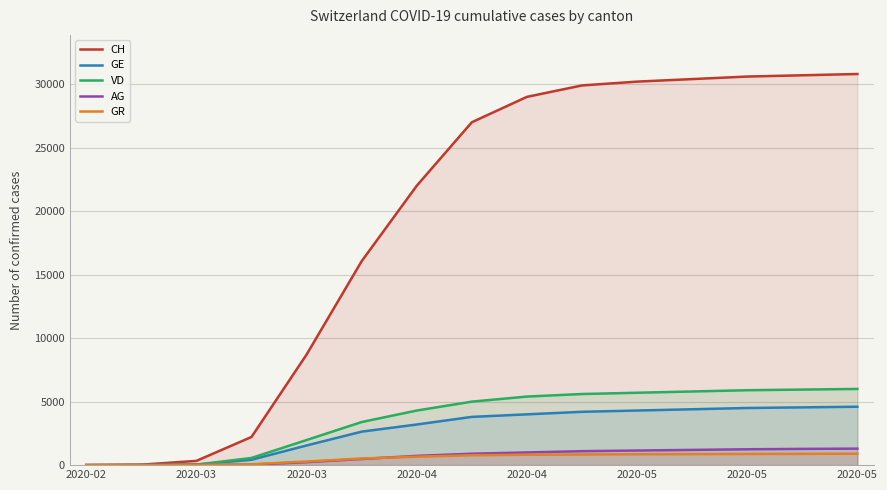

True or false: VD and GE intersect in this chart.

True